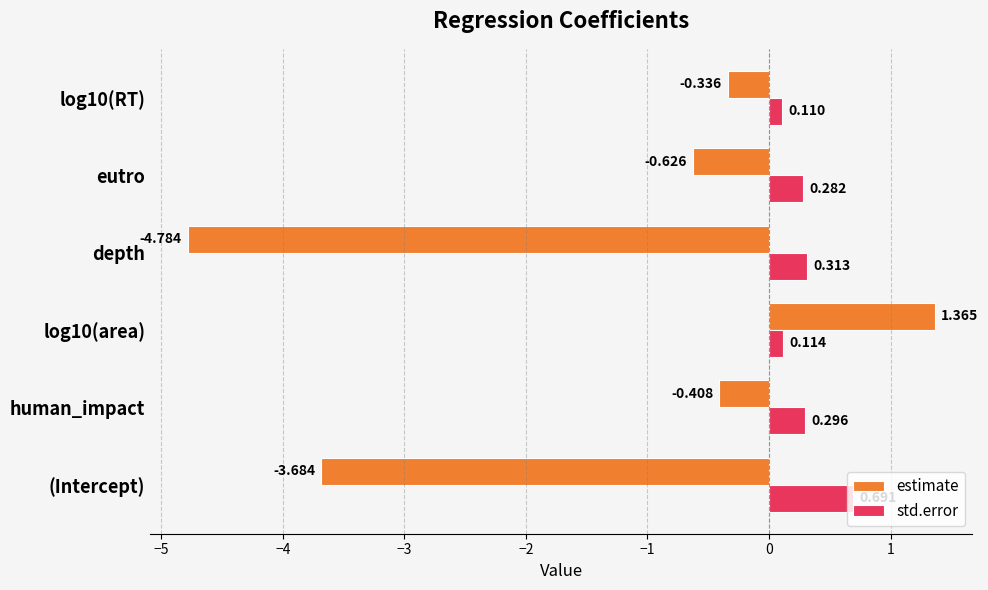

What are all the series names shown in the legend?

estimate, std.error